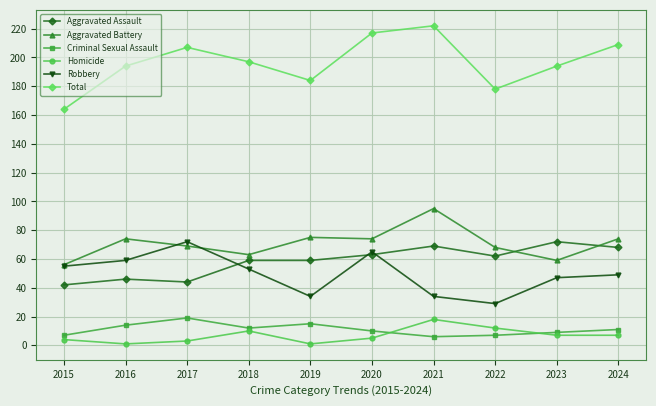

True or false: Aggravated Assault and Criminal Sexual Assault intersect in this chart.

False